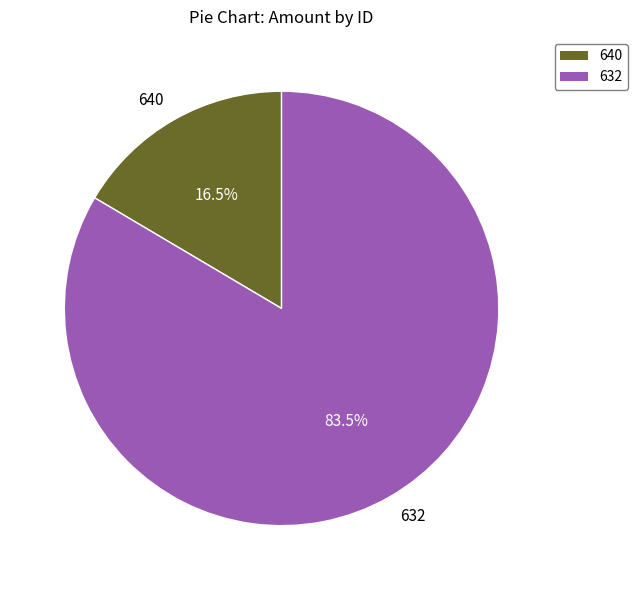

The 640 slice represents 31% of the pie. True or false?

False